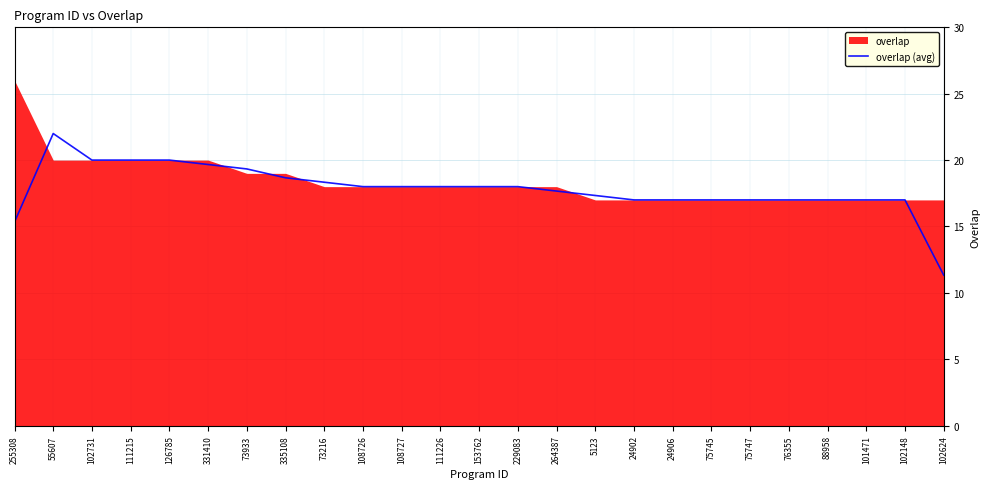

Is it true that overlap (avg) equals 11.3 at 102624?

True